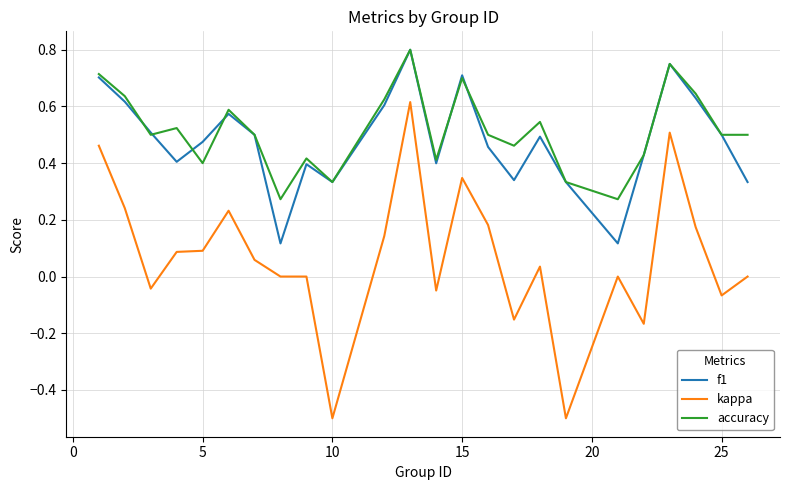

Which series has the widest spread of values?

kappa